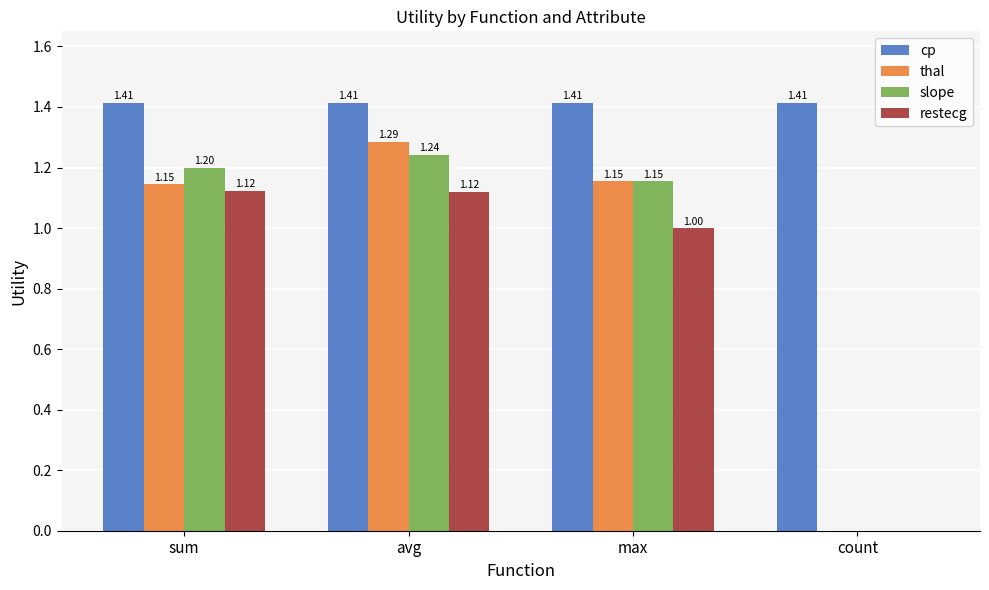

Where does the restecg series first go above 1?

sum